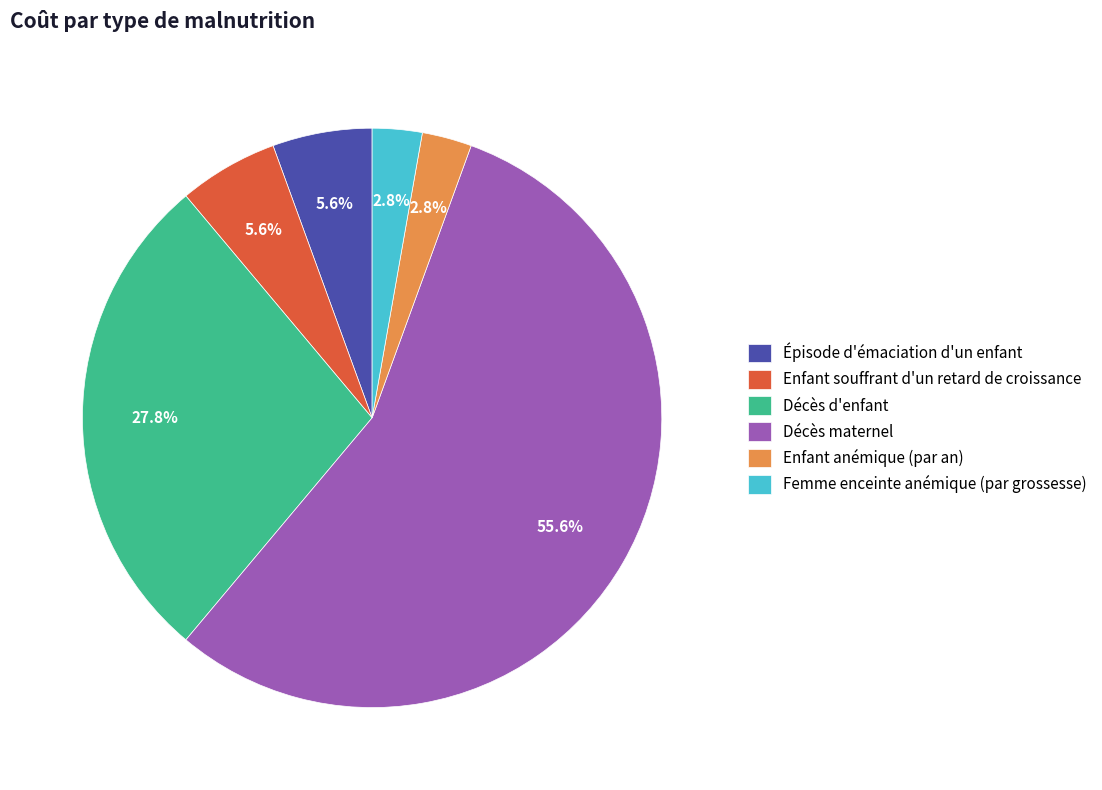

What percentage is the Enfant anémique (par an) slice, to the nearest percent?

3%